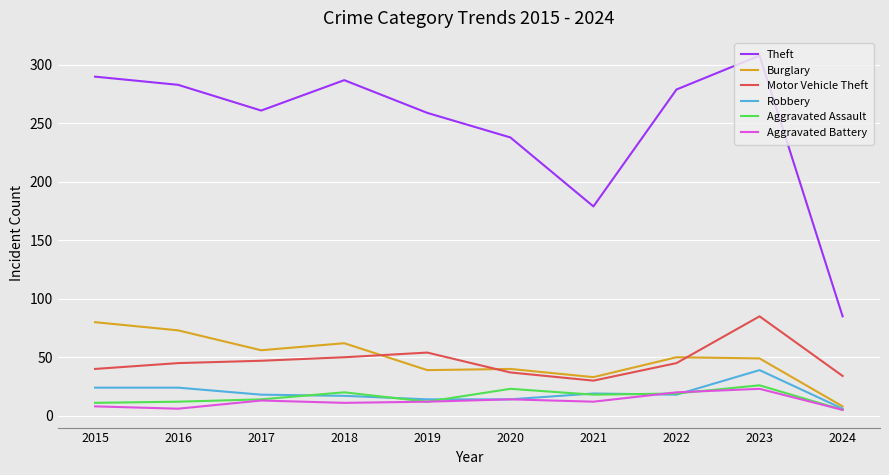

What is the sum of the Burglary values at 2022 and 2020?

90